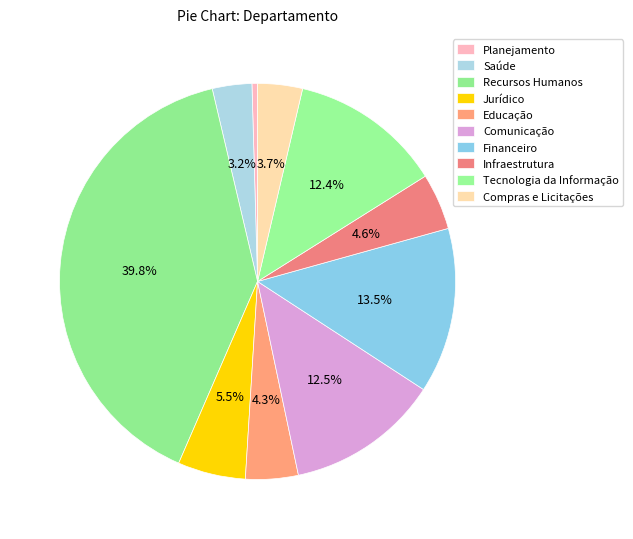

How many segments does this pie chart have?

10